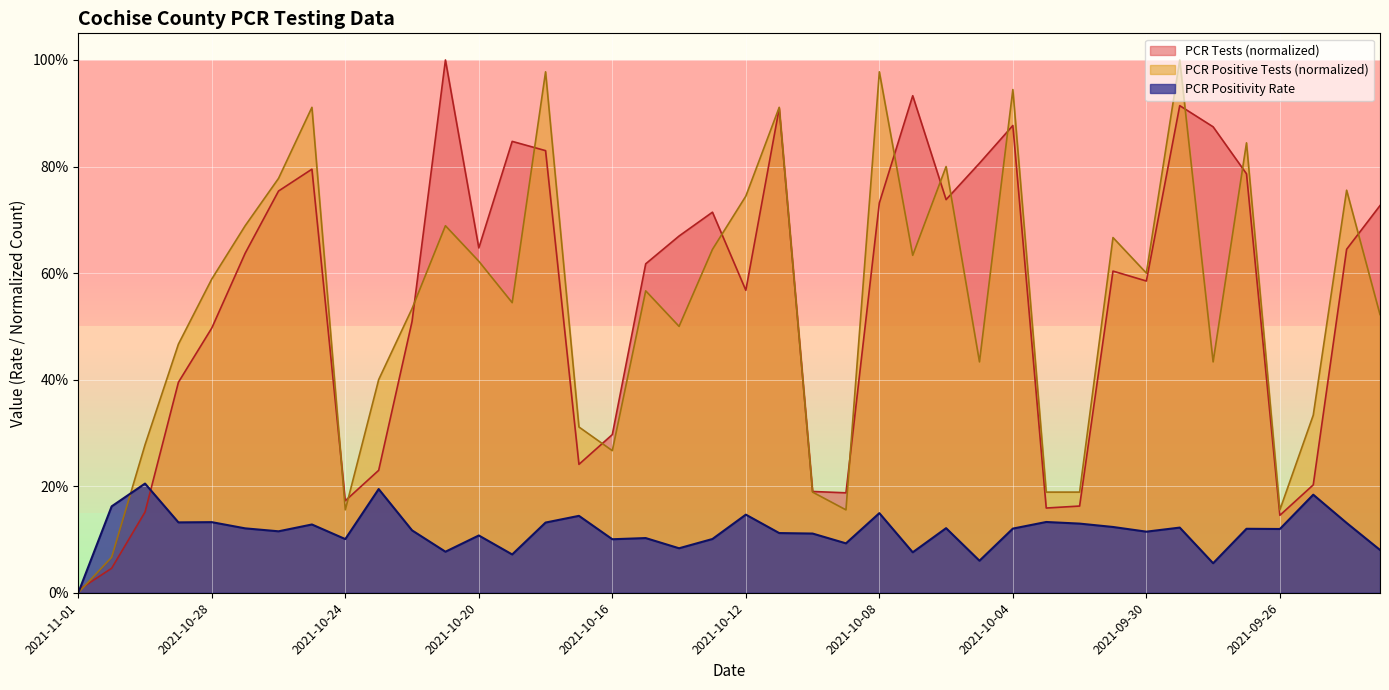

What is the difference between the PCR Positive Tests values at 2021-10-16 and 2021-10-23?

0.1